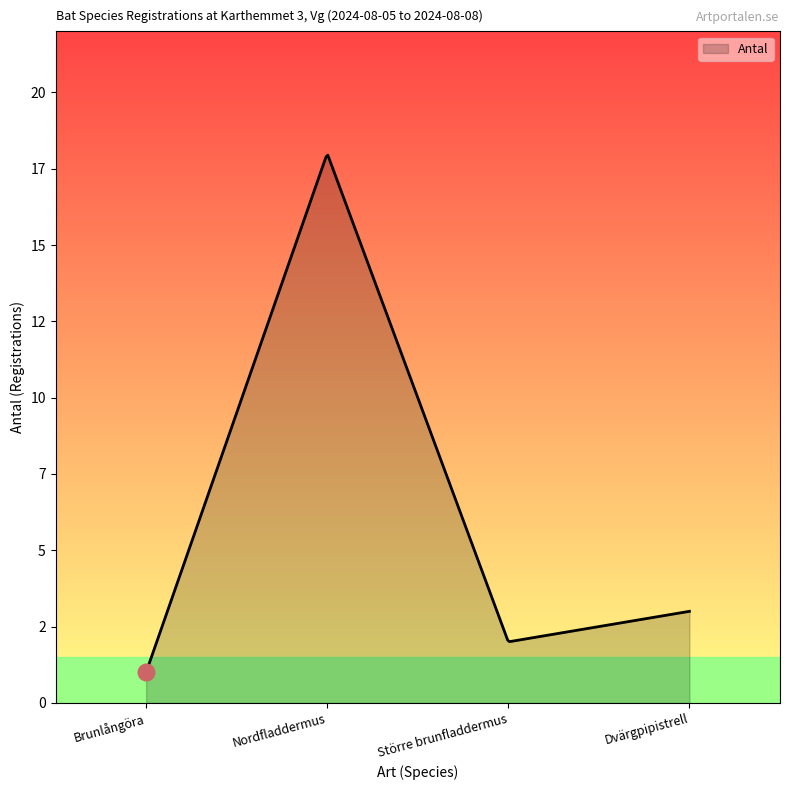

Rank the categories by value from highest to lowest.

Nordfladdermus, Dvärgpipistrell, Större brunfladdermus, Brunlångöra